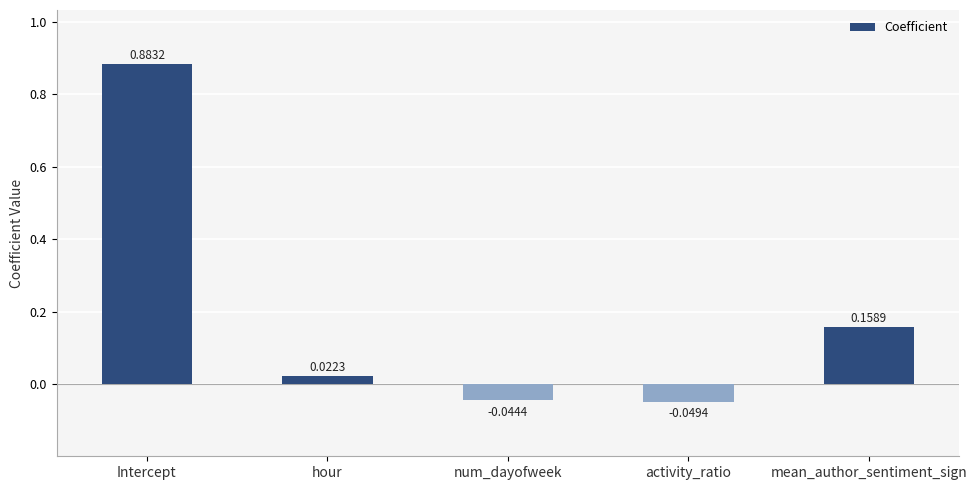

List the labels in order of value, largest first.

Intercept, mean_author_sentiment_sign, hour, num_dayofweek, activity_ratio